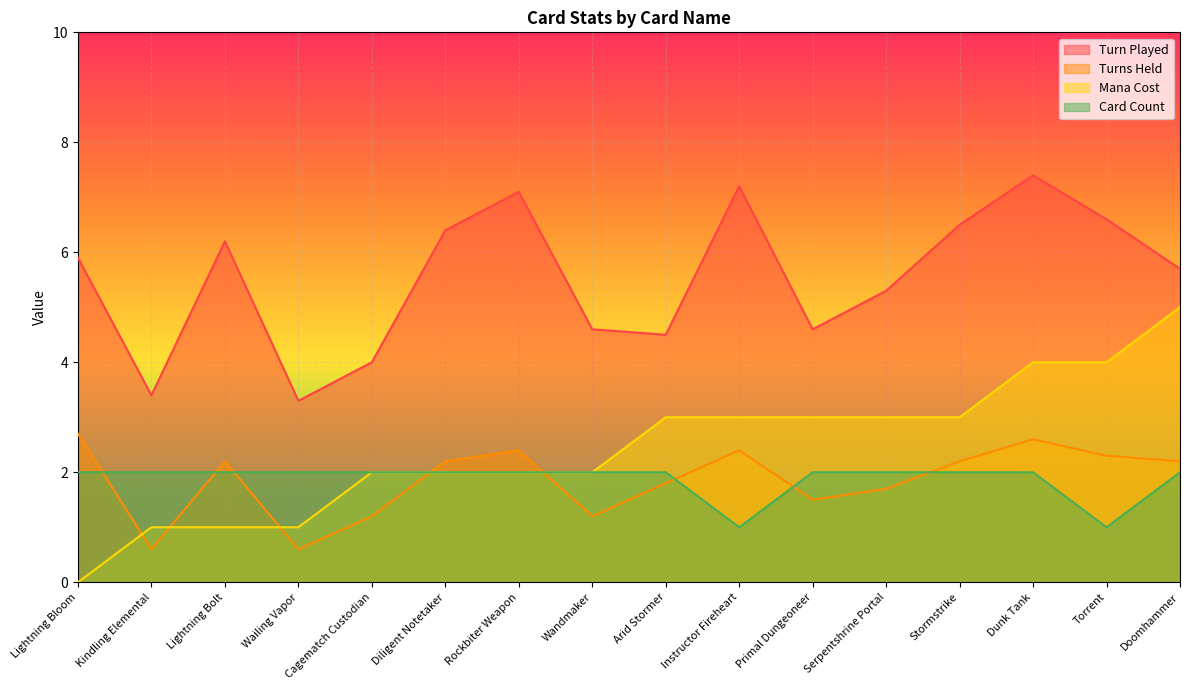

What is the total value across all series at Instructor Fireheart?

13.6